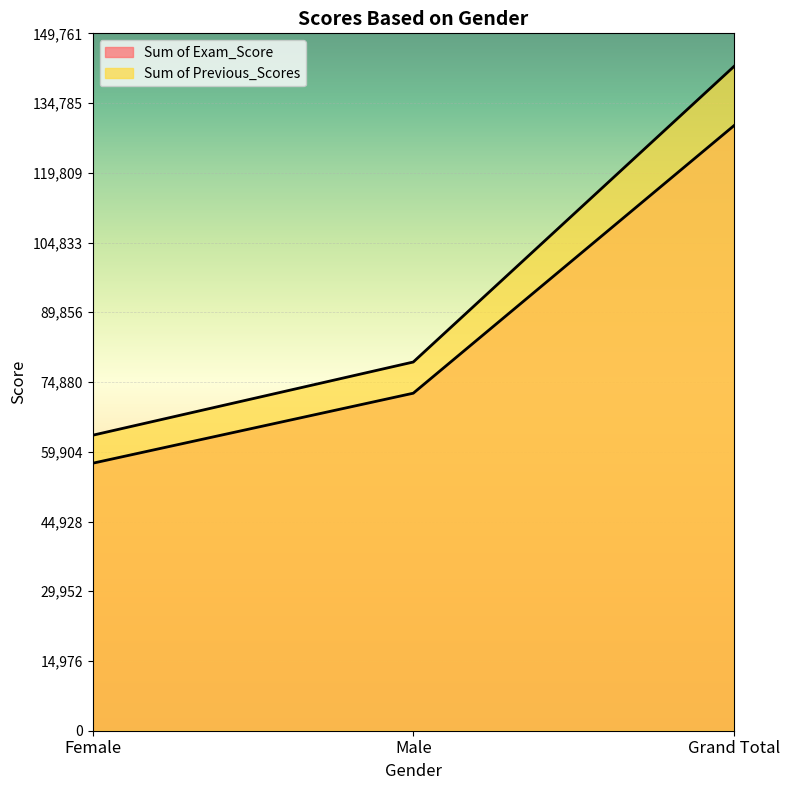

What is the label of the 2nd point from the right?

Male